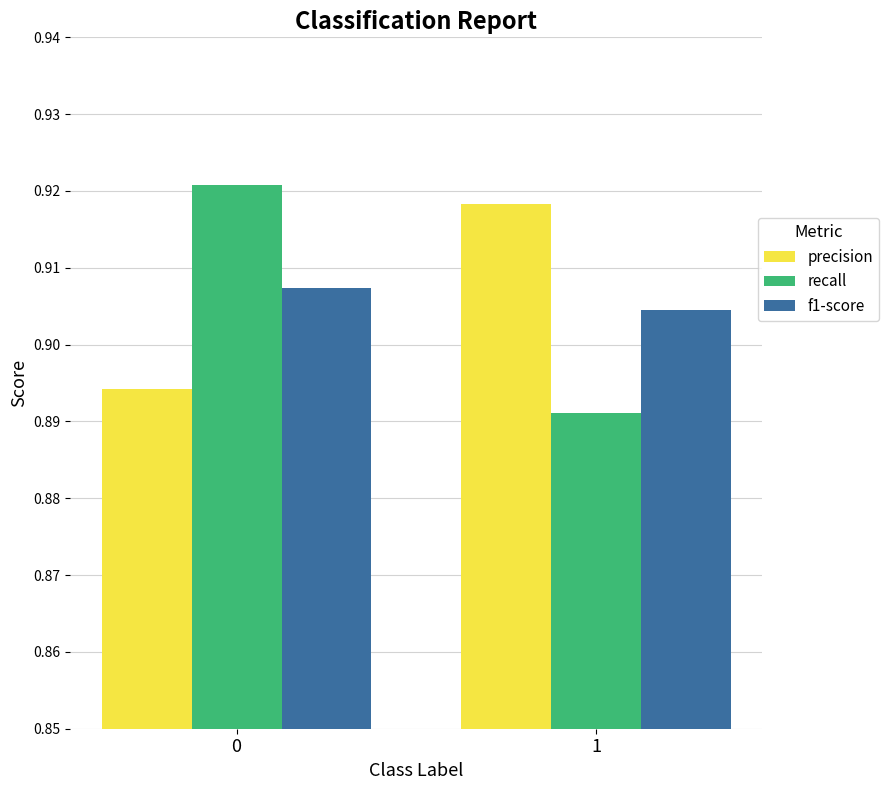

At 0, list the series in order from smallest to largest.

precision, f1-score, recall